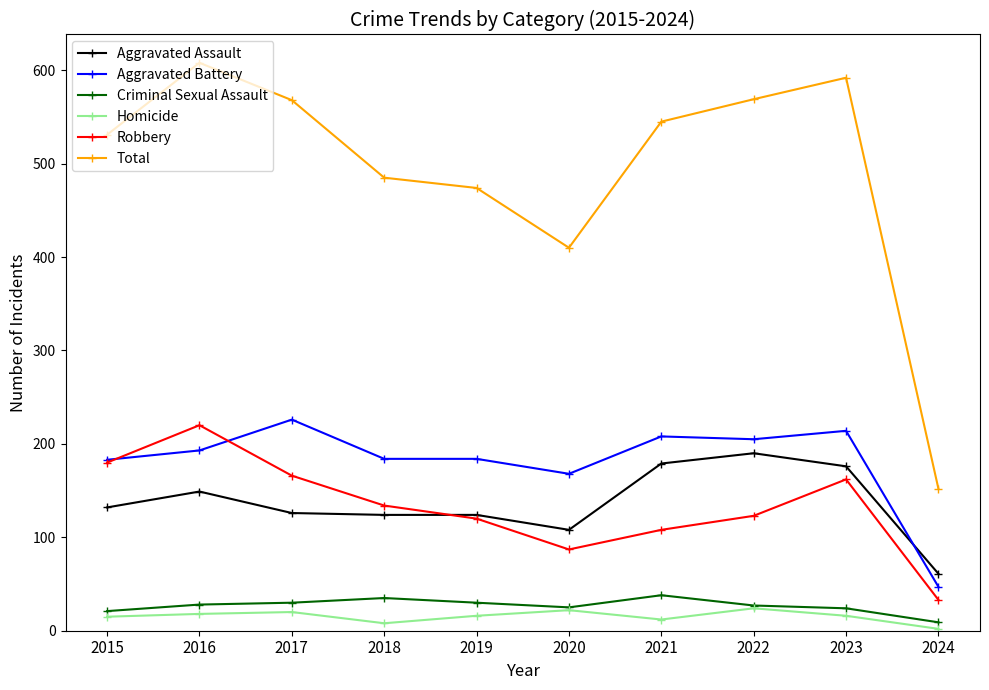

What are all the series names shown in the legend?

Aggravated Assault, Aggravated Battery, Criminal Sexual Assault, Homicide, Robbery, Total